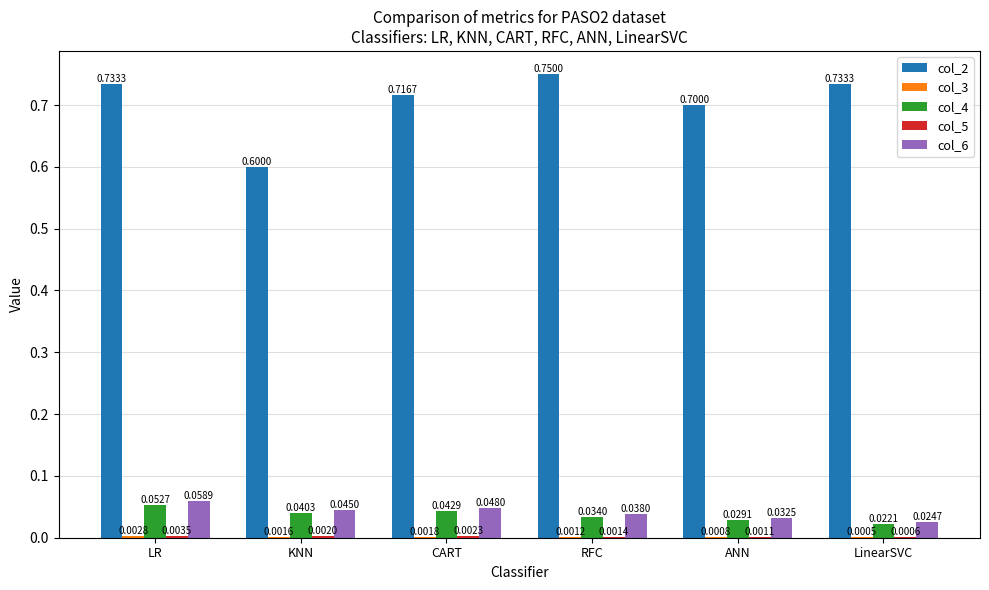

Between LR and KNN, which series saw the biggest shift?

col_2